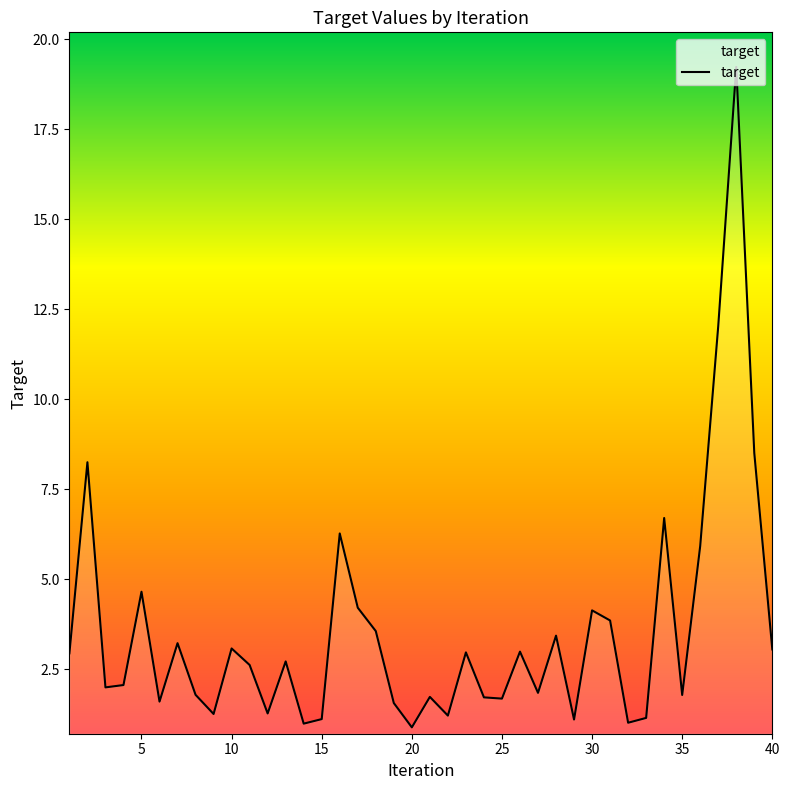

True or false: there are more than 2 points higher than both neighbors.

True